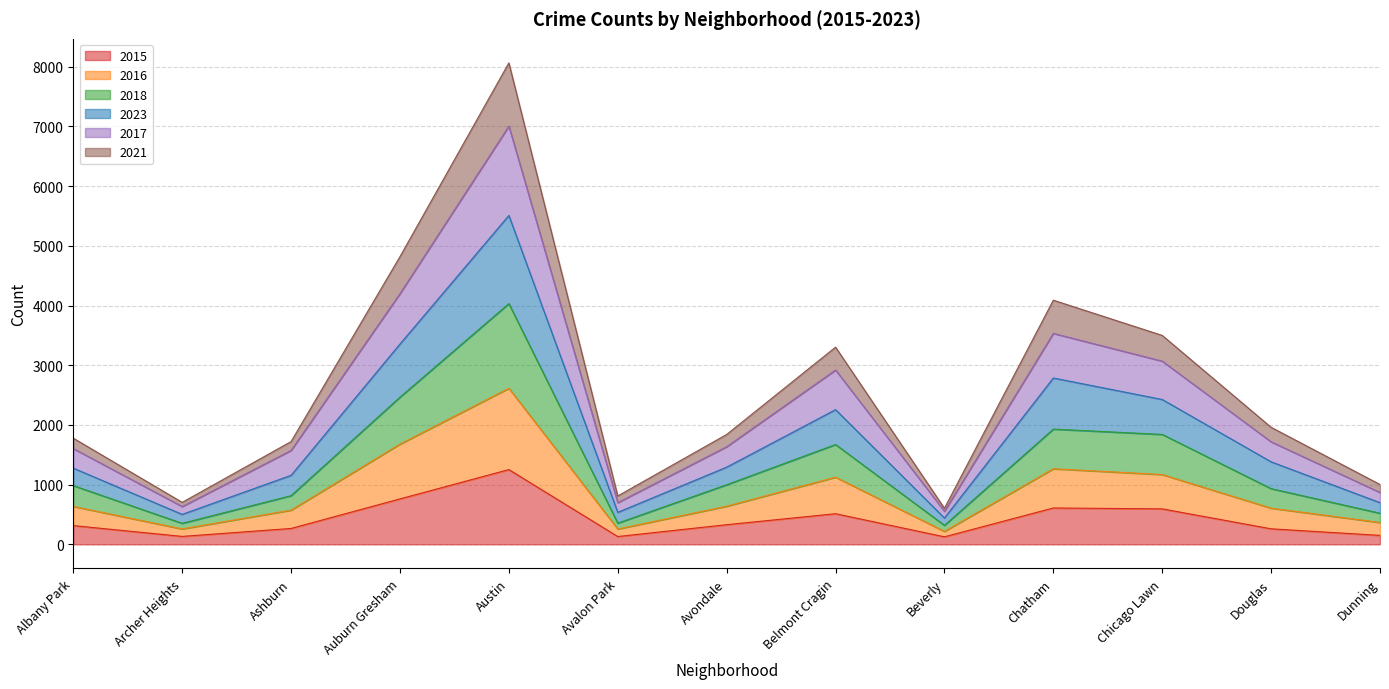

What are all the series names shown in the legend?

2015, 2016, 2018, 2023, 2017, 2021